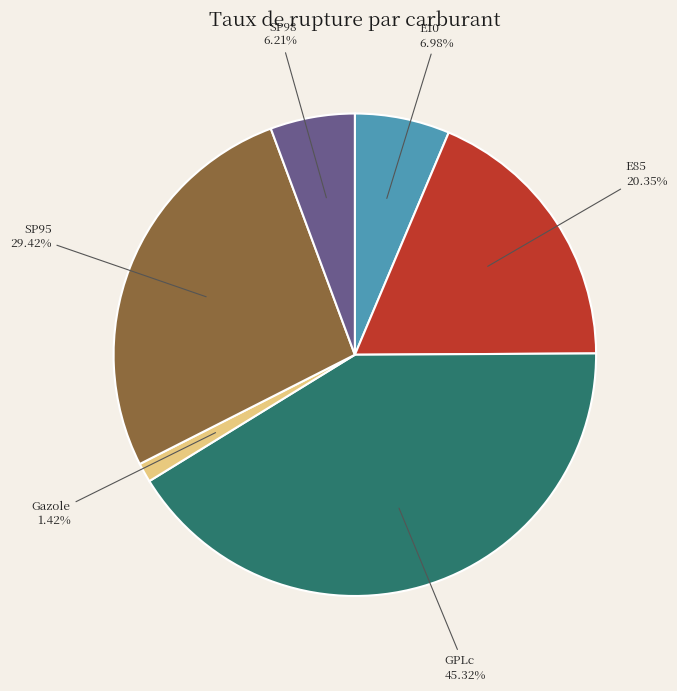

Between Gazole and E85, which is larger?

E85